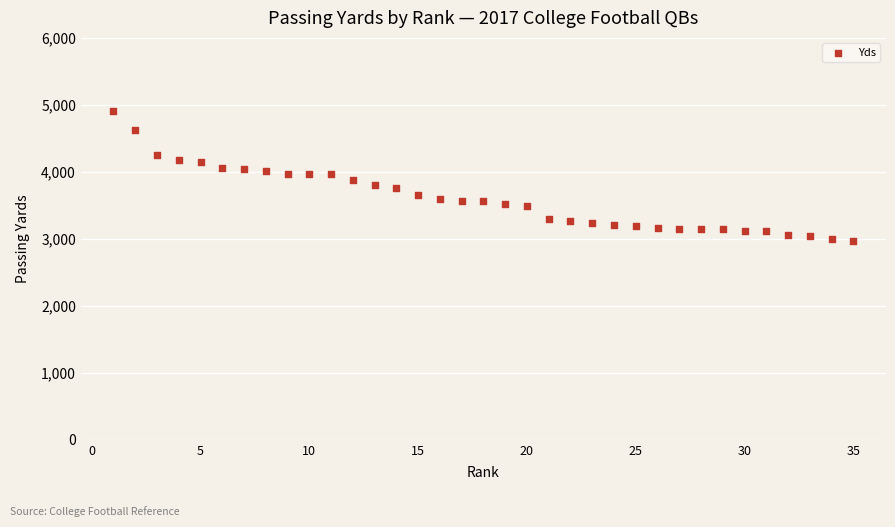

What is the range of Y values (max minus min)?

1929